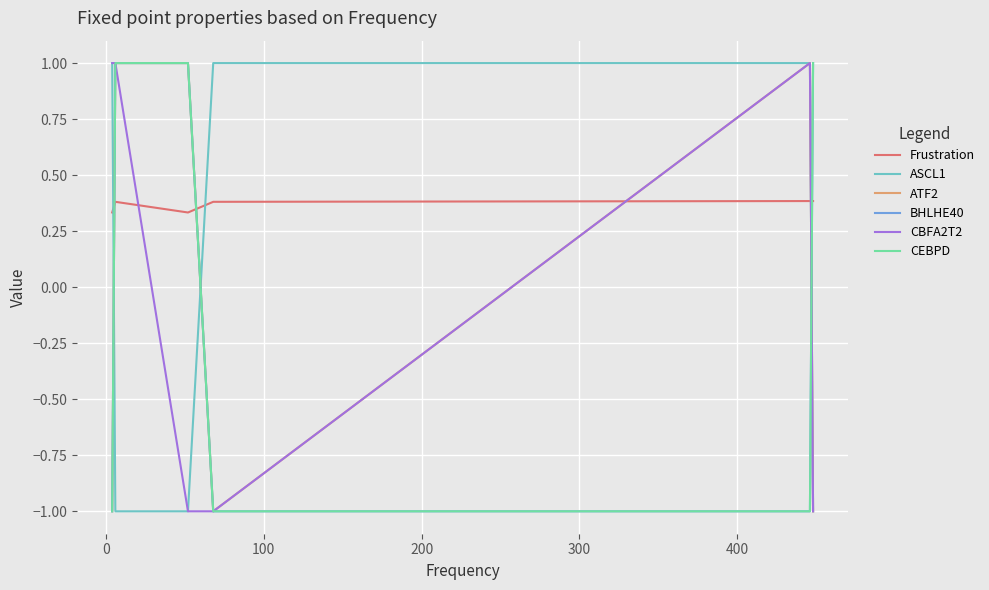

What is the minimum value for Frustration?

0.3